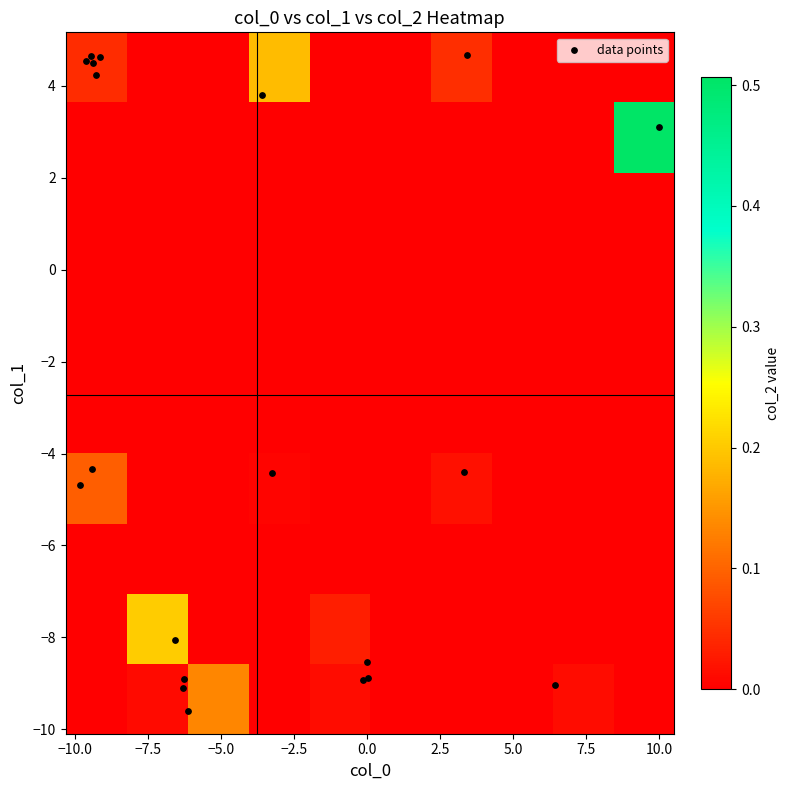

Rank the series by their maximum value, from lowest to highest.

col_2, col_1, col_0